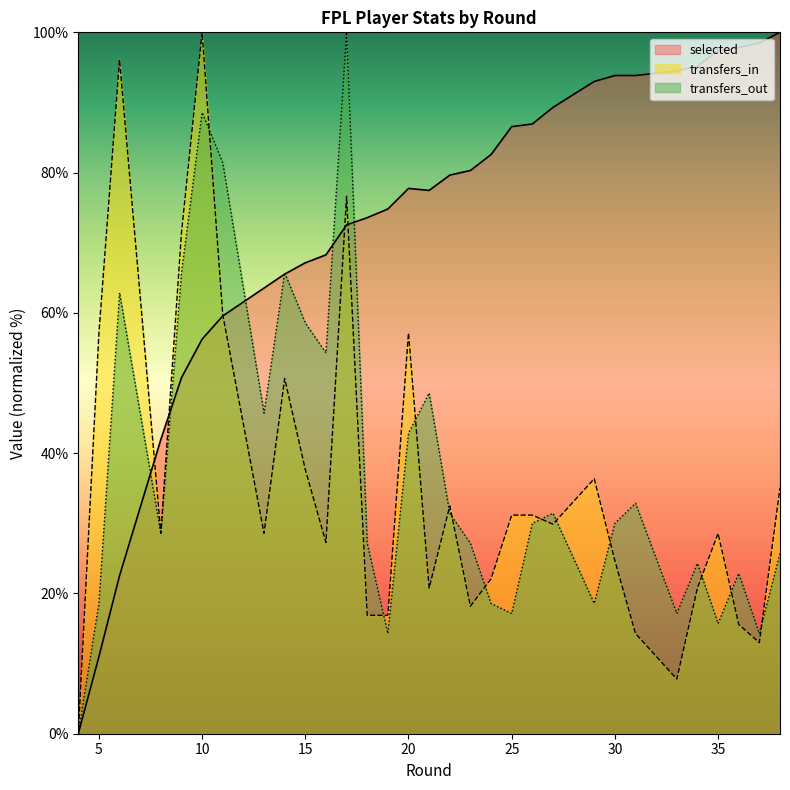

At which category does transfers_in reach its first local peak?

6